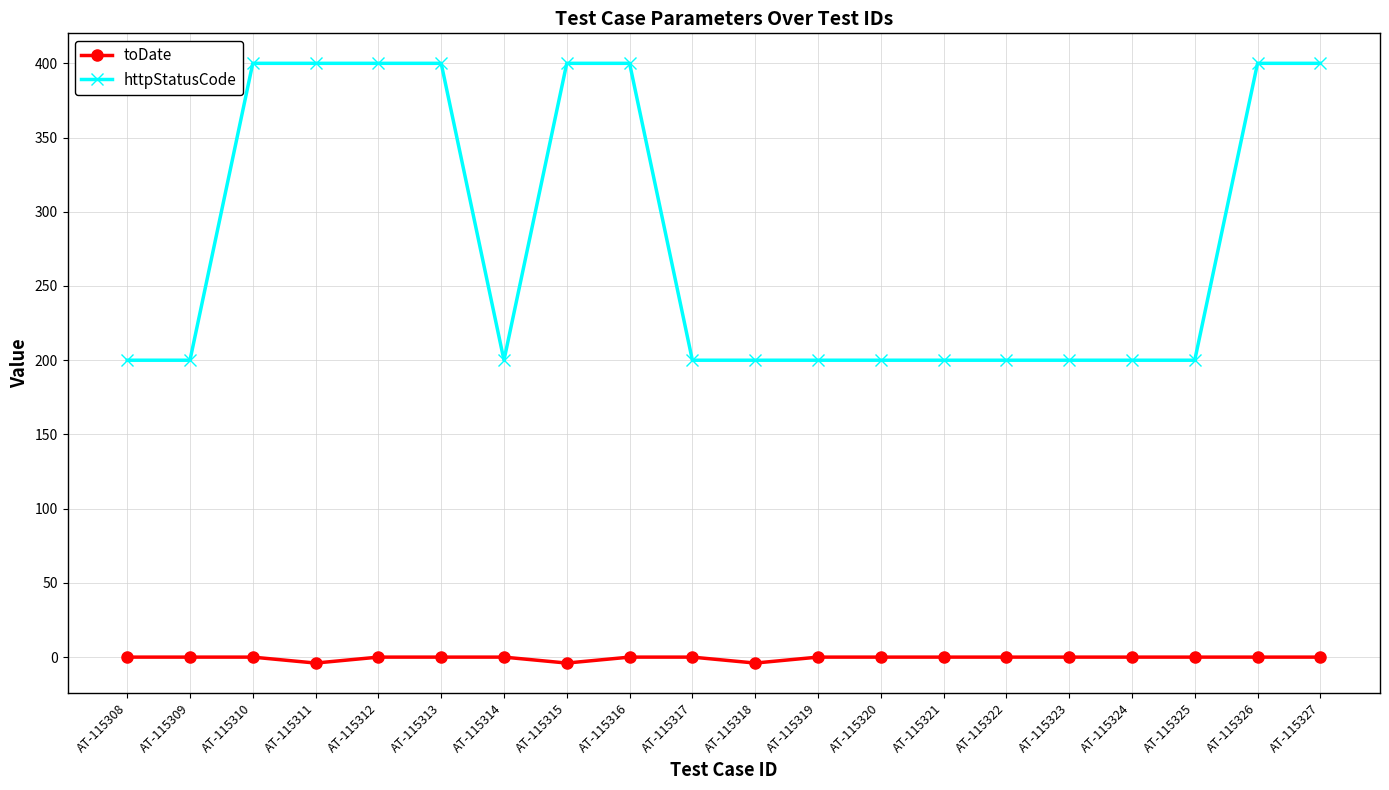

What is the difference between the httpStatusCode values at AT-115319 and AT-115316?

200